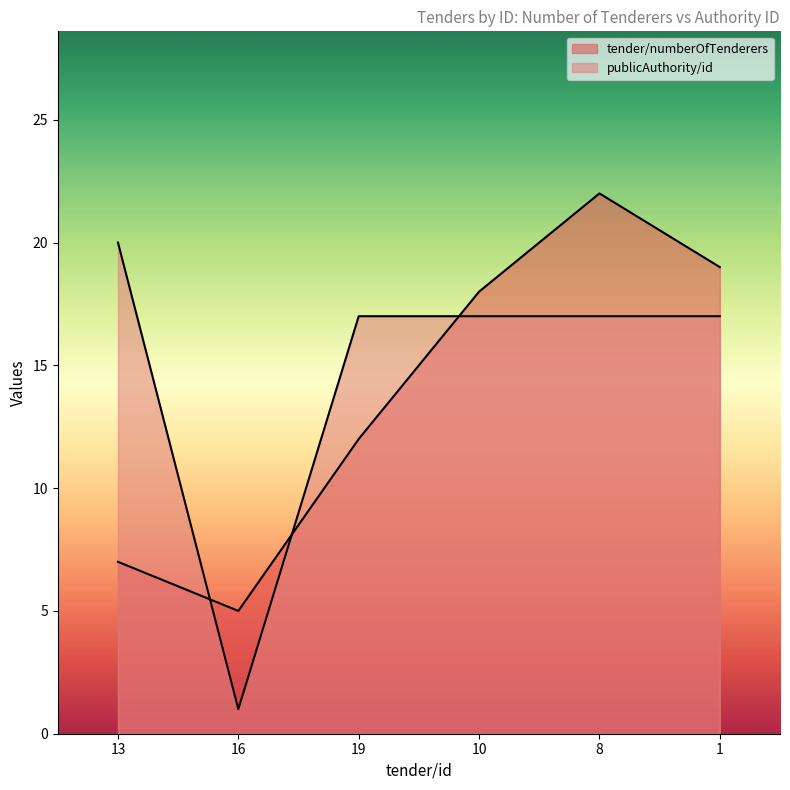

Which label corresponds to the largest value in the chart?

8